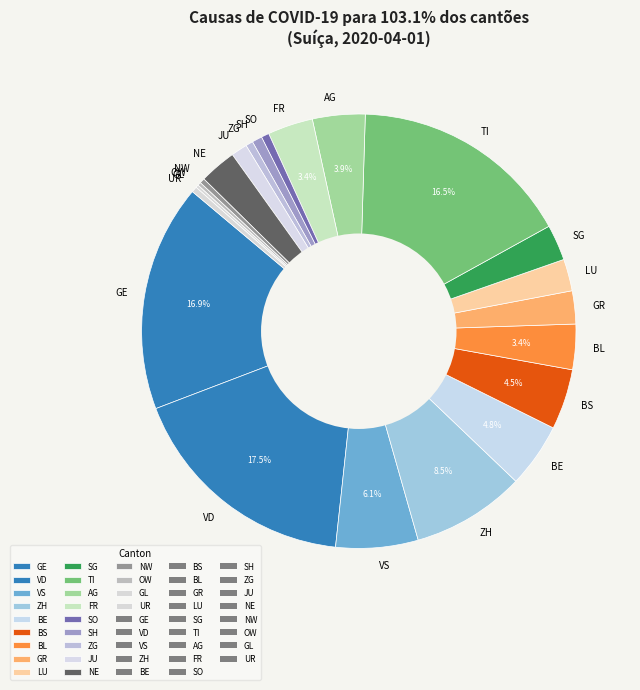

Does LU represent more than half of the total?

No